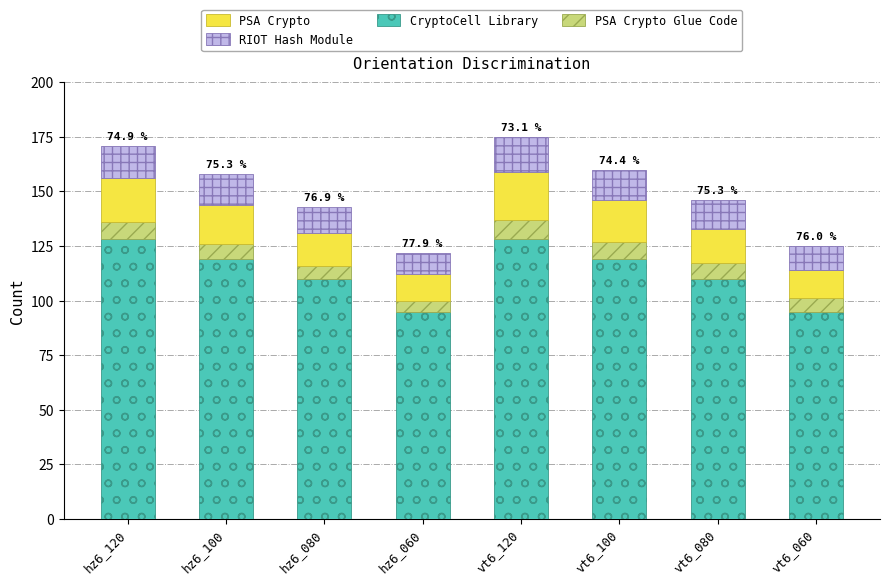

What is the minimum value for CryptoCell Library?

95